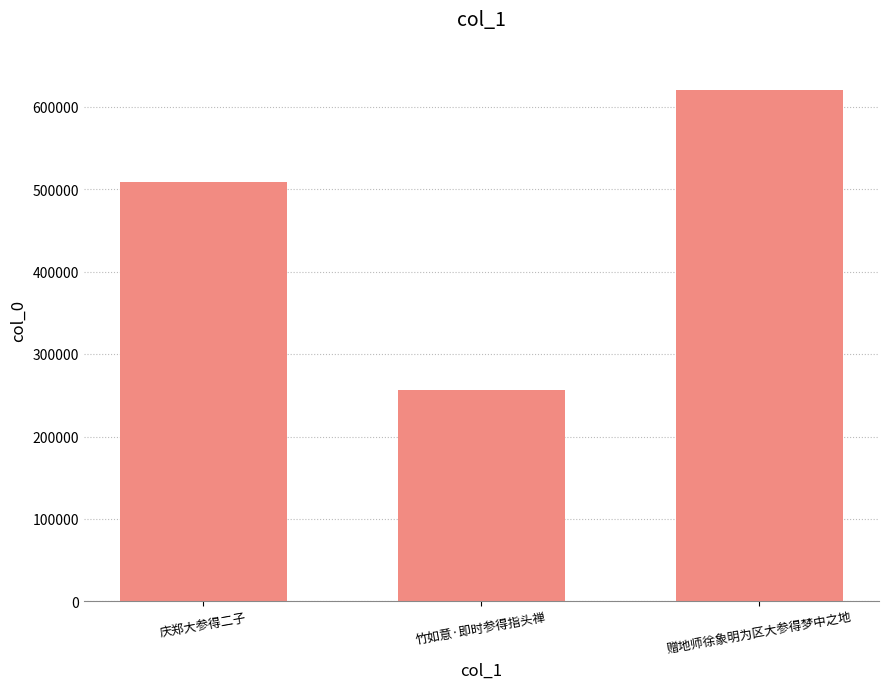

Count the values in the range 256809 to 620374.

3